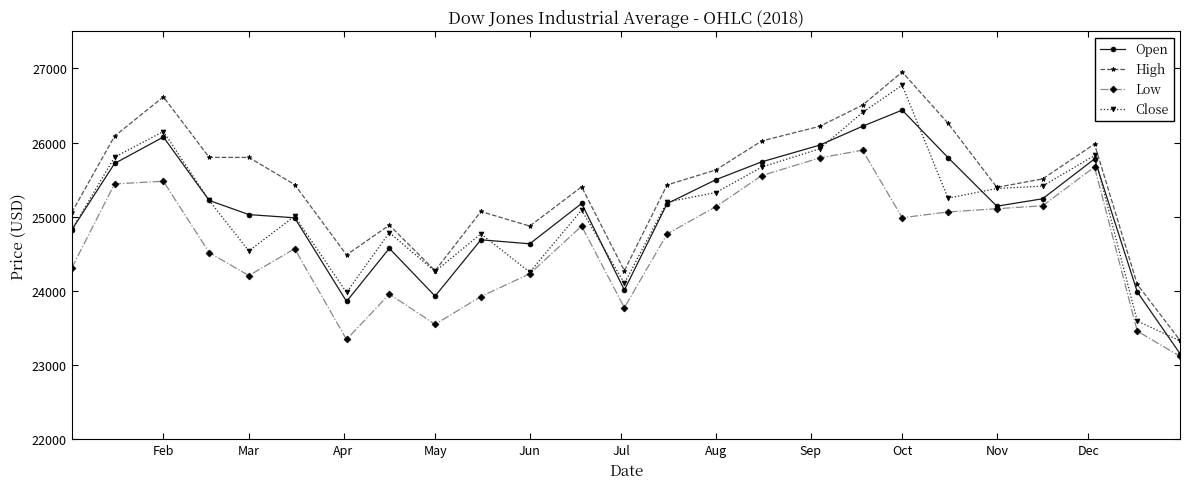

Does the chart display data point markers on the line(s)?

Yes